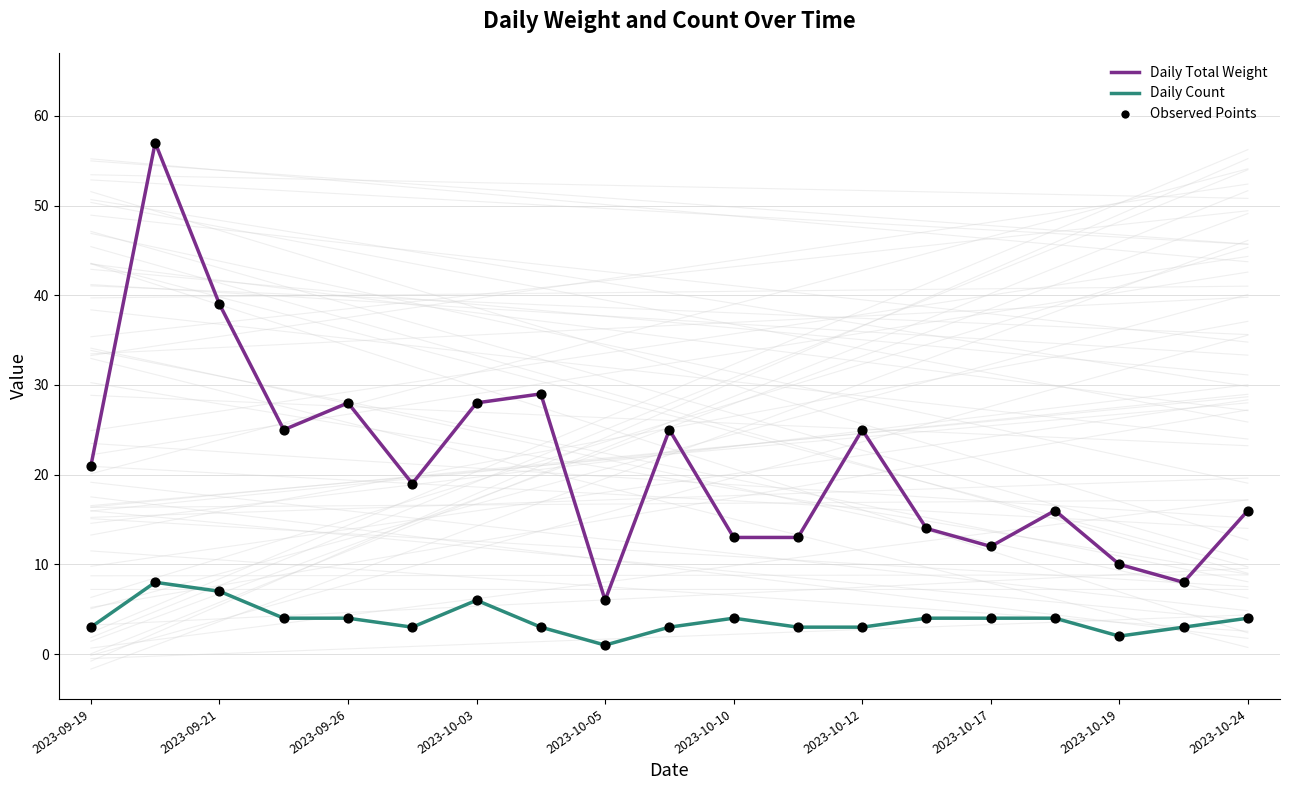

Which series has the largest total across all categories?

Daily Total Weight